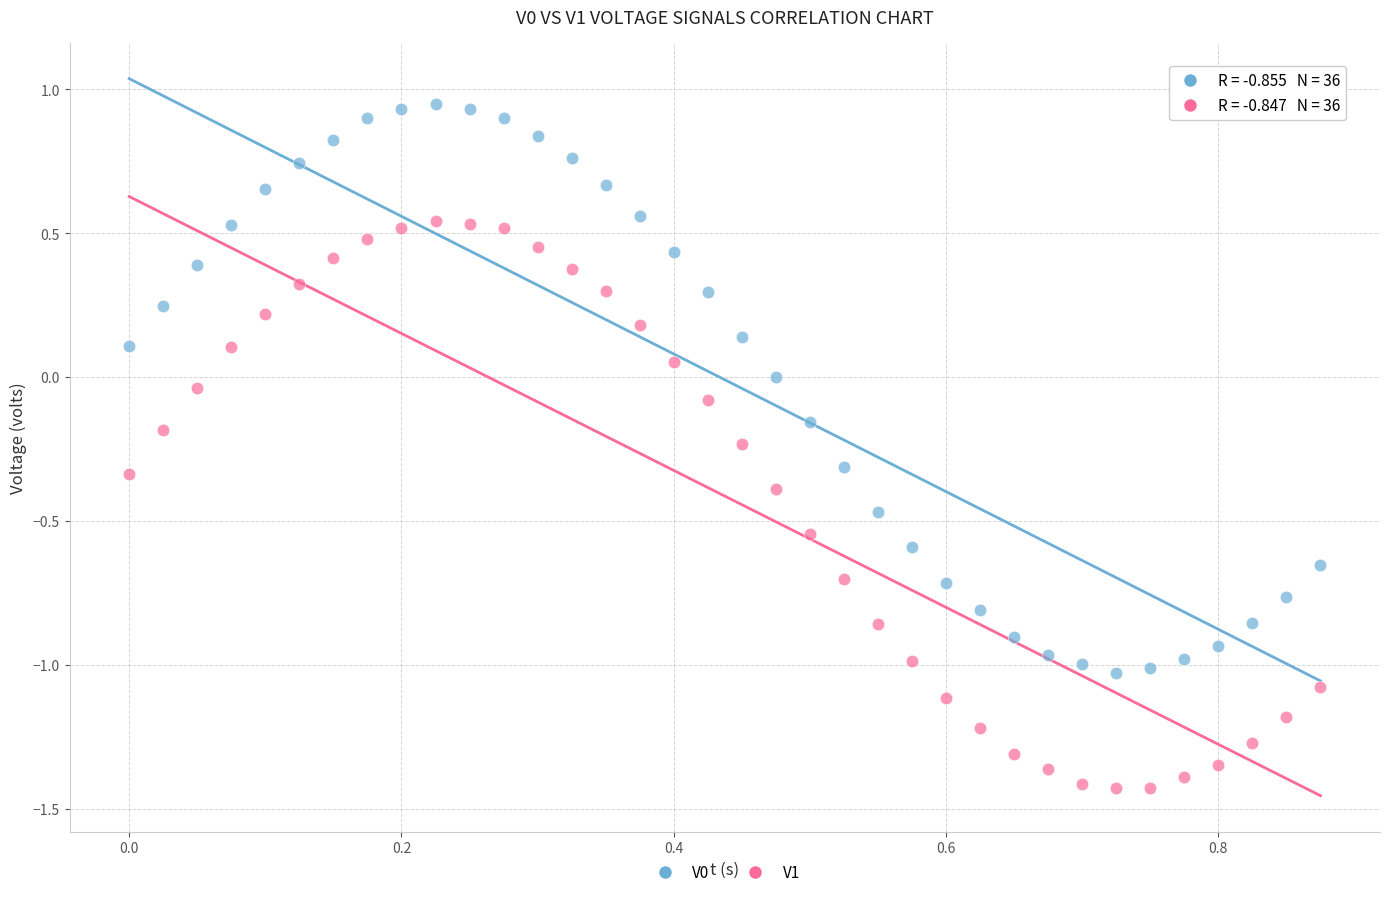

Across all data points, what is the range of Y values (max minus min)?

2.4